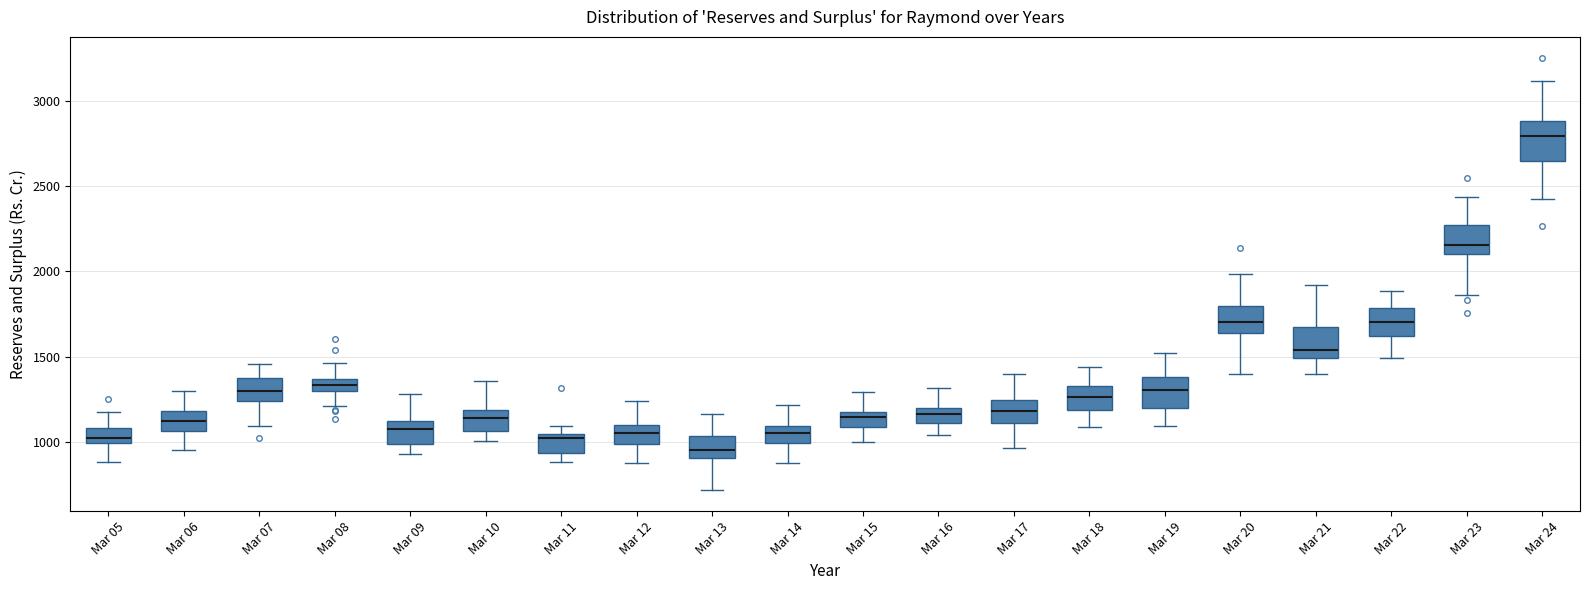

Where is the lower edge of the box for Mar 22 on the y-axis? The values are not printed on the chart, so give them approximately, as read against the axis.

1600